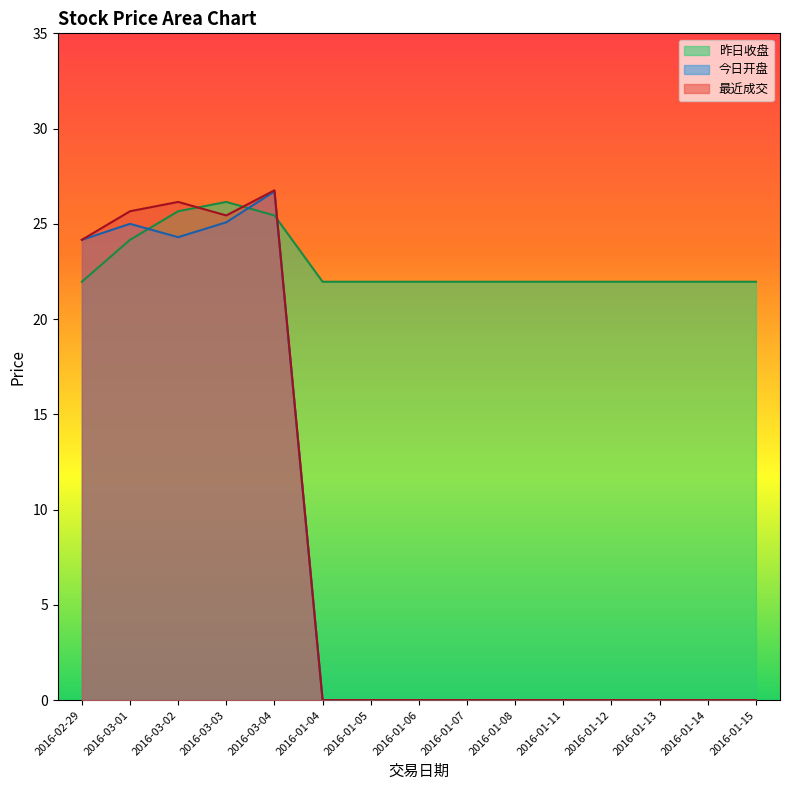

The value of 昨日收盘 at 2016-01-12 is 11.0. True or false?

False